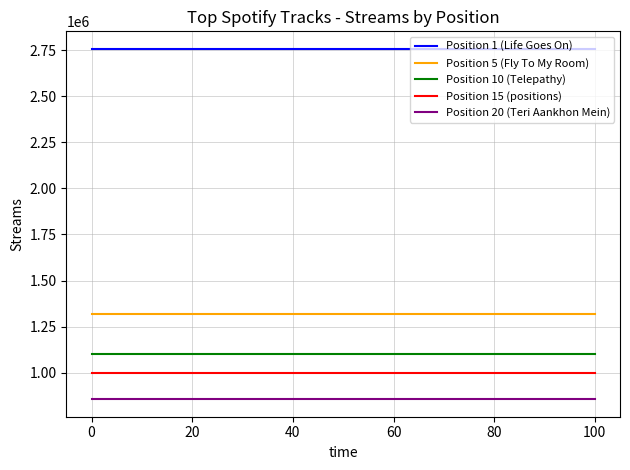

List the series in order of their peak value, lowest first.

Position 20 (Teri Aankhon Mein), Position 15 (positions), Position 10 (Telepathy), Position 5 (Fly To My Room), Position 1 (Life Goes On)